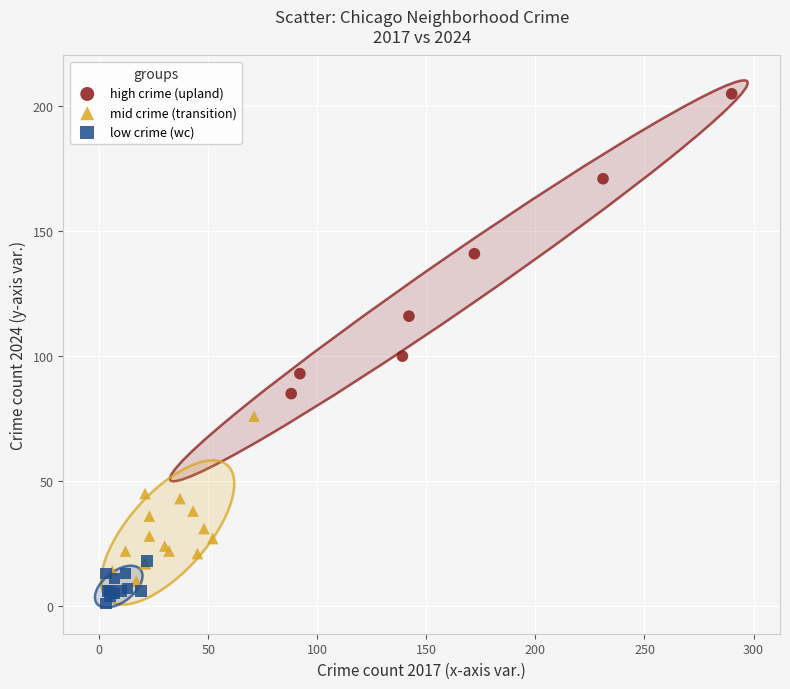

Which series reaches the minimum Y coordinate?

low crime (wc)